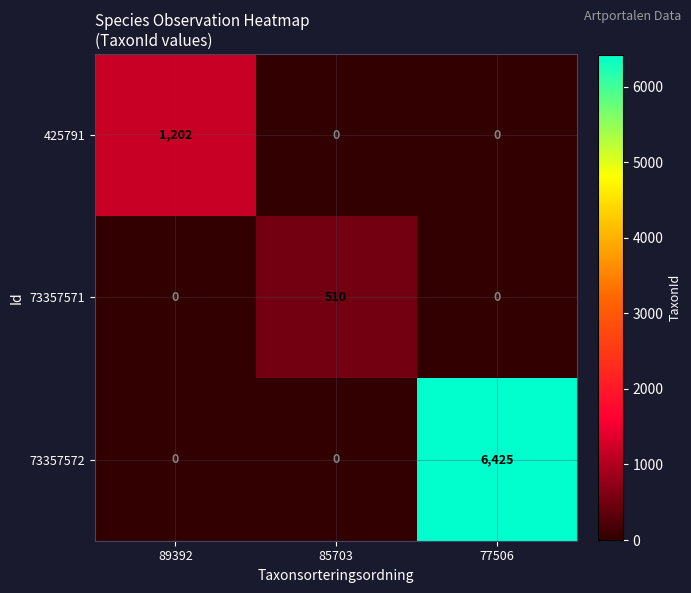

Which series has the largest total across all categories?

73357572